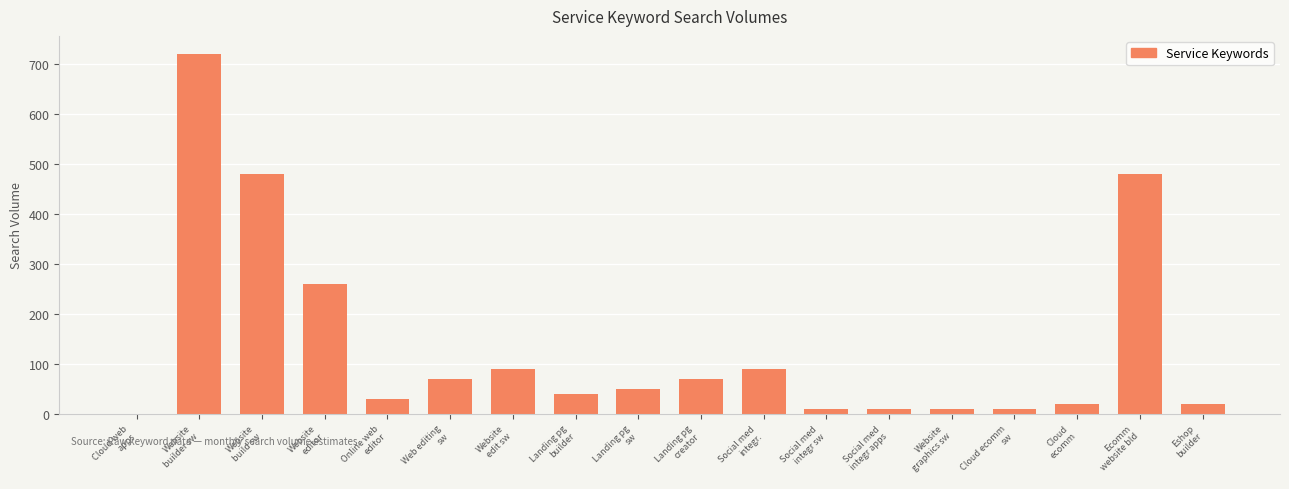

Reading right to left, list all the values displayed in this chart.

Eshop
builder=20	Ecomm
website bld=480	Cloud
ecomm=20	Cloud ecomm
sw=10	Website
graphics sw=10	Social med
integr apps=10	Social med
integr sw=10	Social med
integr.=90	Landing pg
creator=70	Landing pg
sw=50	Landing pg
builder=40	Website
edit sw=90	Web editing
sw=70	Online web
editor=30	Website
editor=260	Website
build sw=480	Website
builder sw=720	Cloud web
apps=0